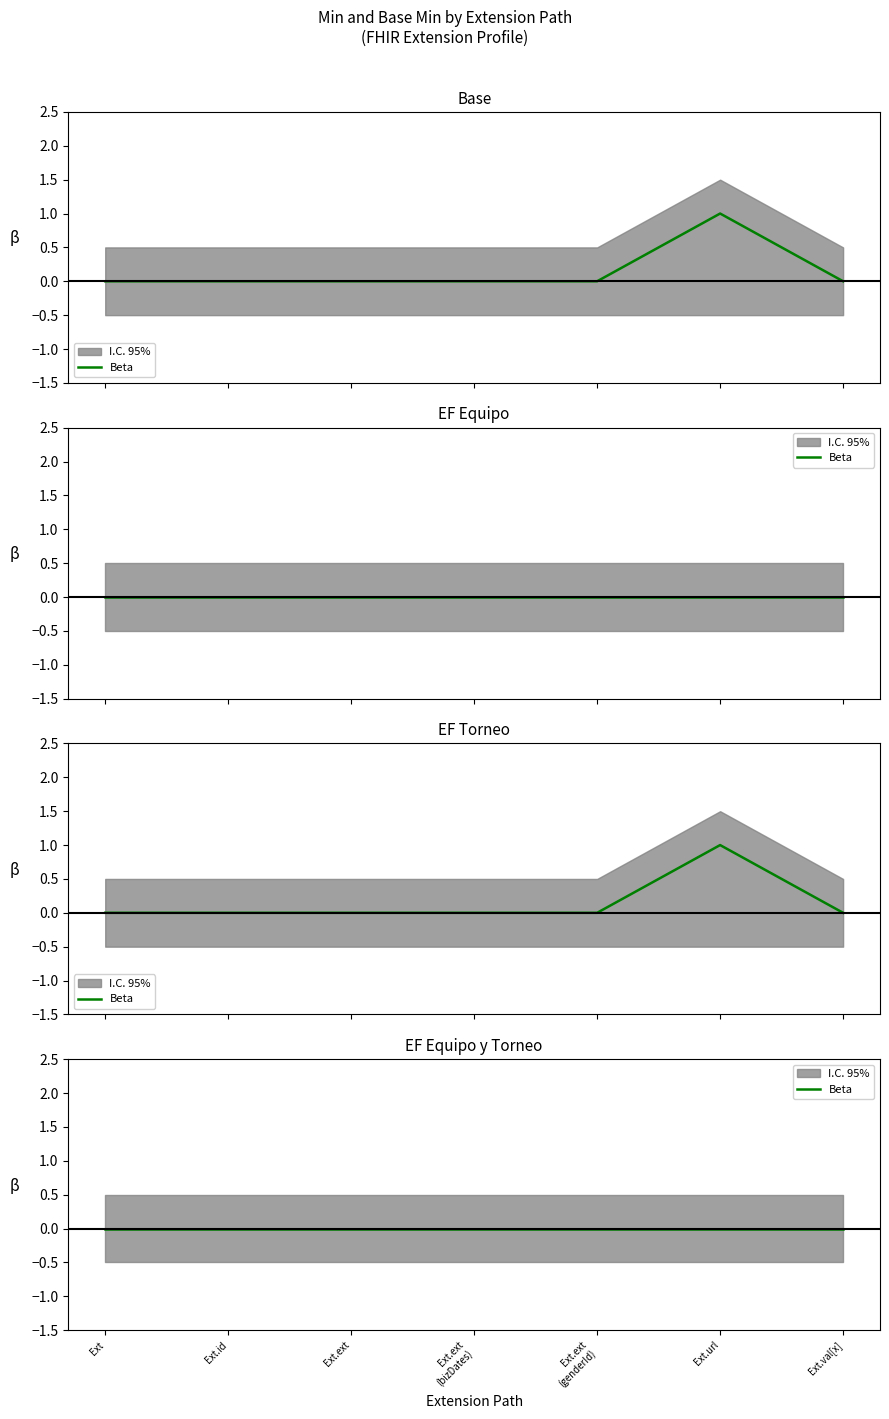

Rank the categories by Min value from highest to lowest.

Ext.url, Ext, Ext.id, Ext.ext, Ext.ext (bizDates), Ext.ext (genderId), Ext.val[x]